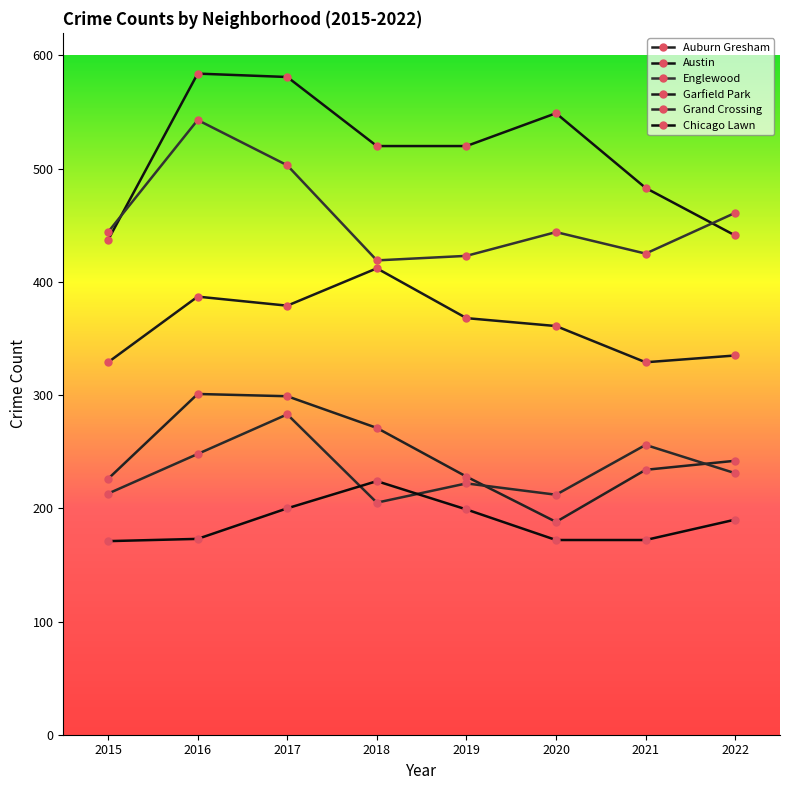

True or false: Auburn Gresham and Austin intersect in this chart.

False